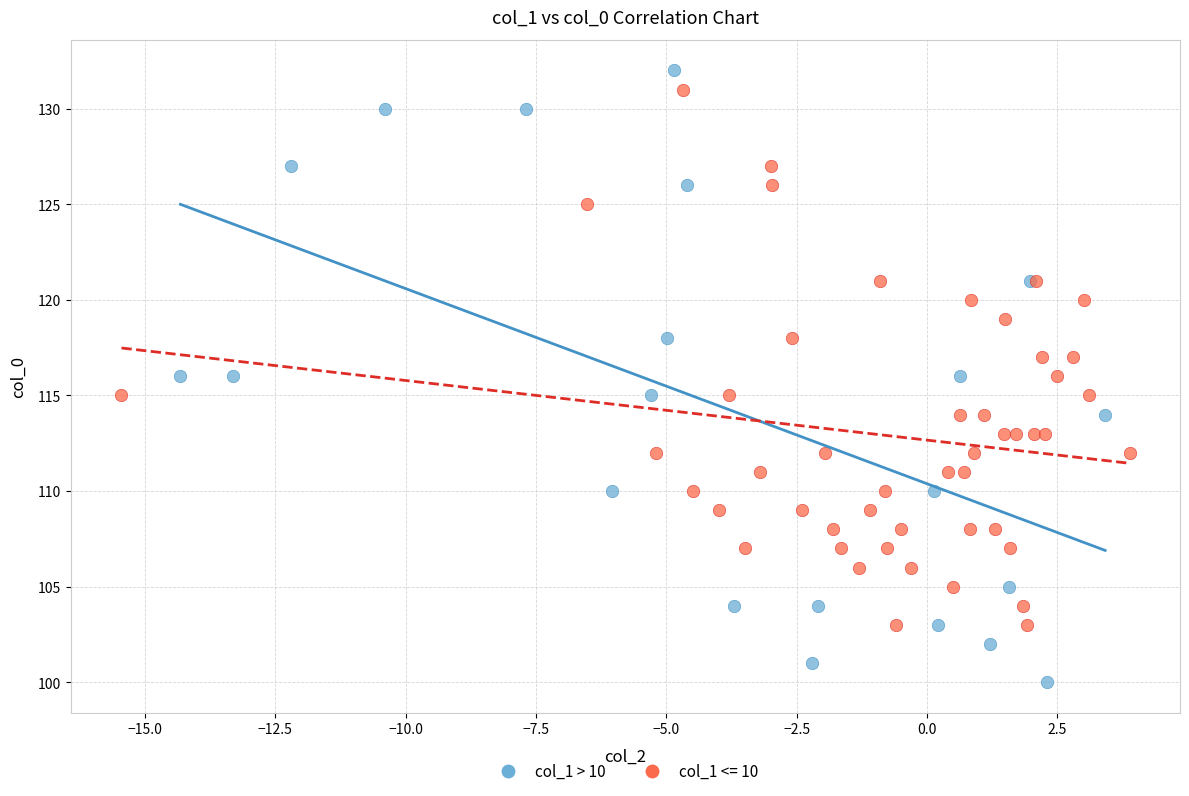

Which series contains the lowest Y value?

col_1 > 10